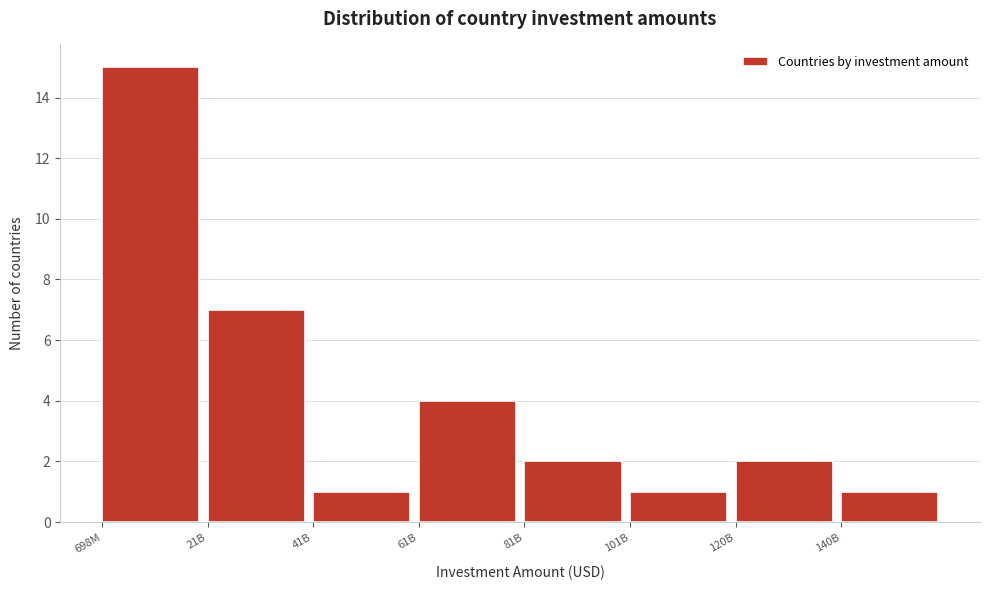

Reading right to left, extract all data points from this chart.

1	2	1	2	4	1	7	15